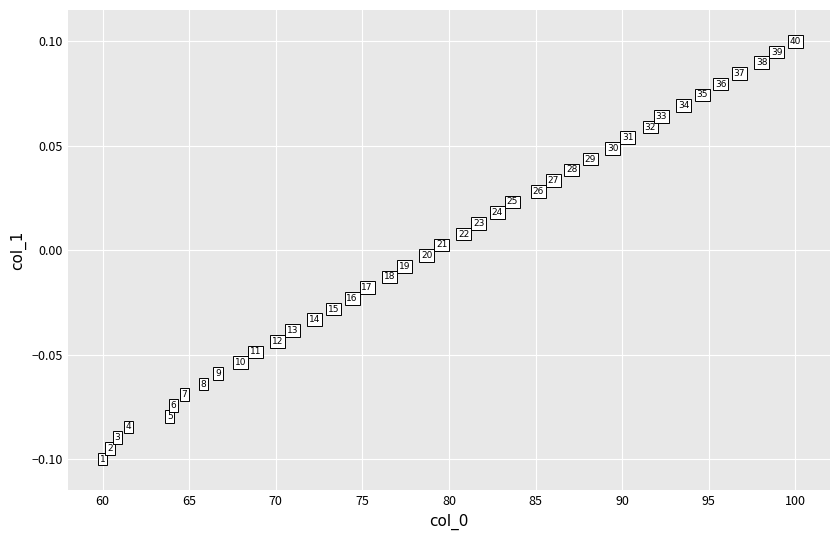

What is the range of X values (max minus min)?

40.0